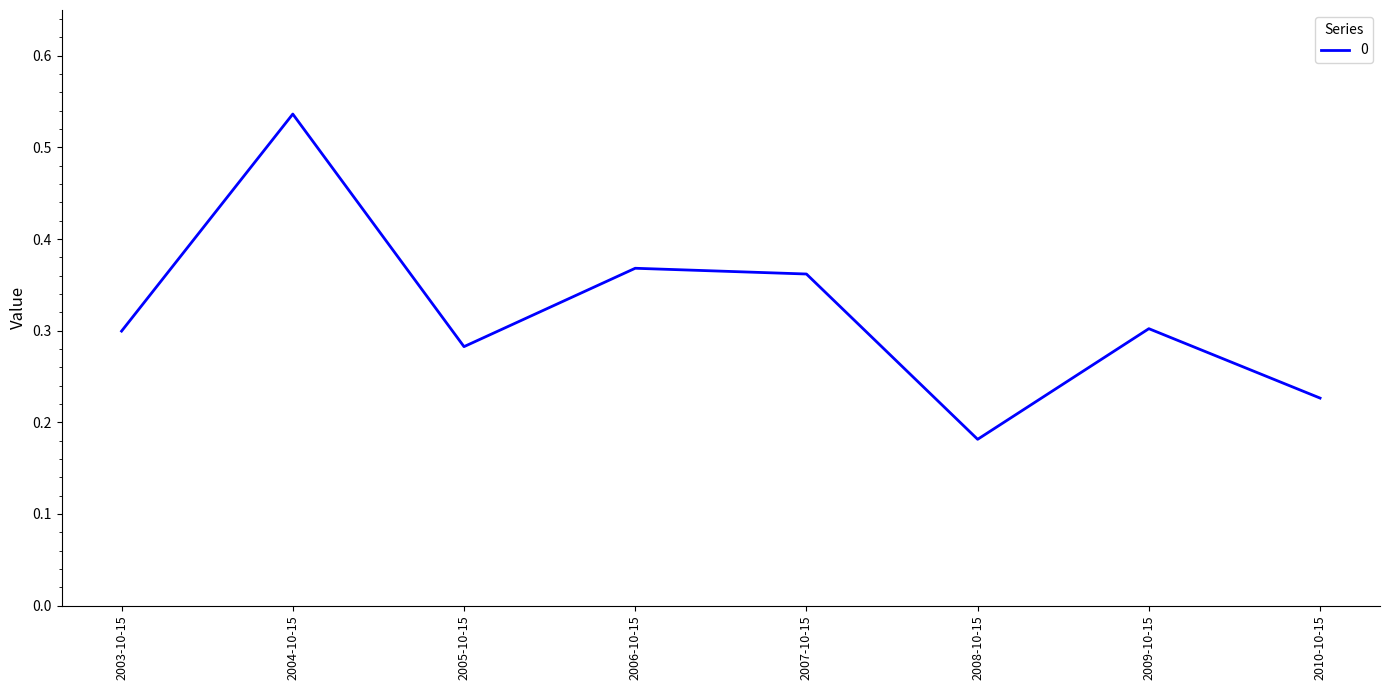

At which category does the data reach its first local peak?

2004-10-15